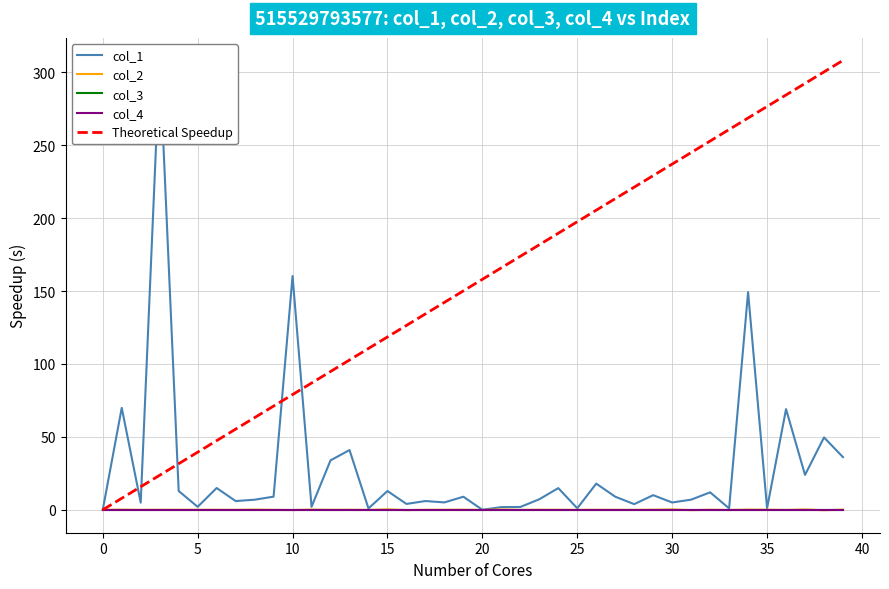

What are all the series names shown in the legend?

col_1, col_2, col_3, col_4, Theoretical Speedup